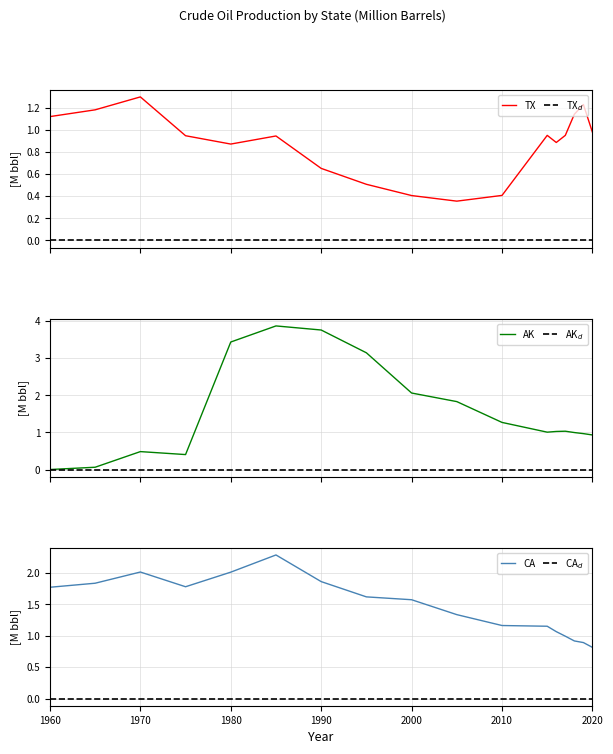

Which series changed the most between 1985 and 2000?

AK